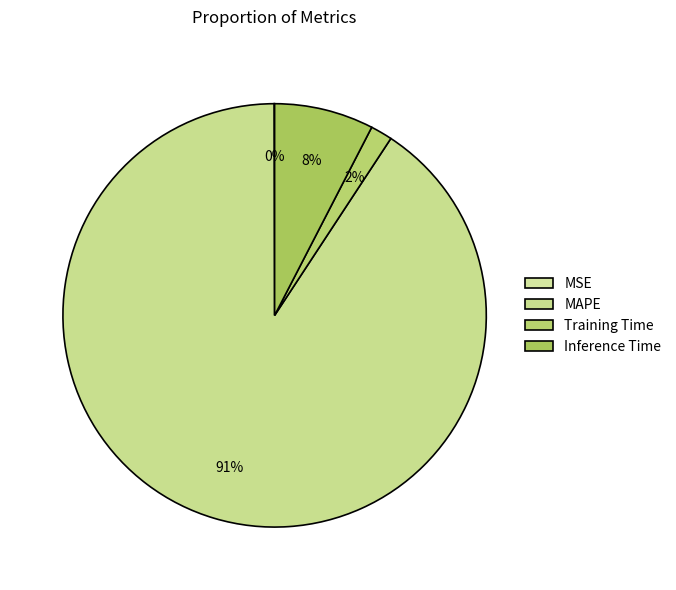

To the nearest percent, what is the combined percentage of MSE and MAPE?

91%